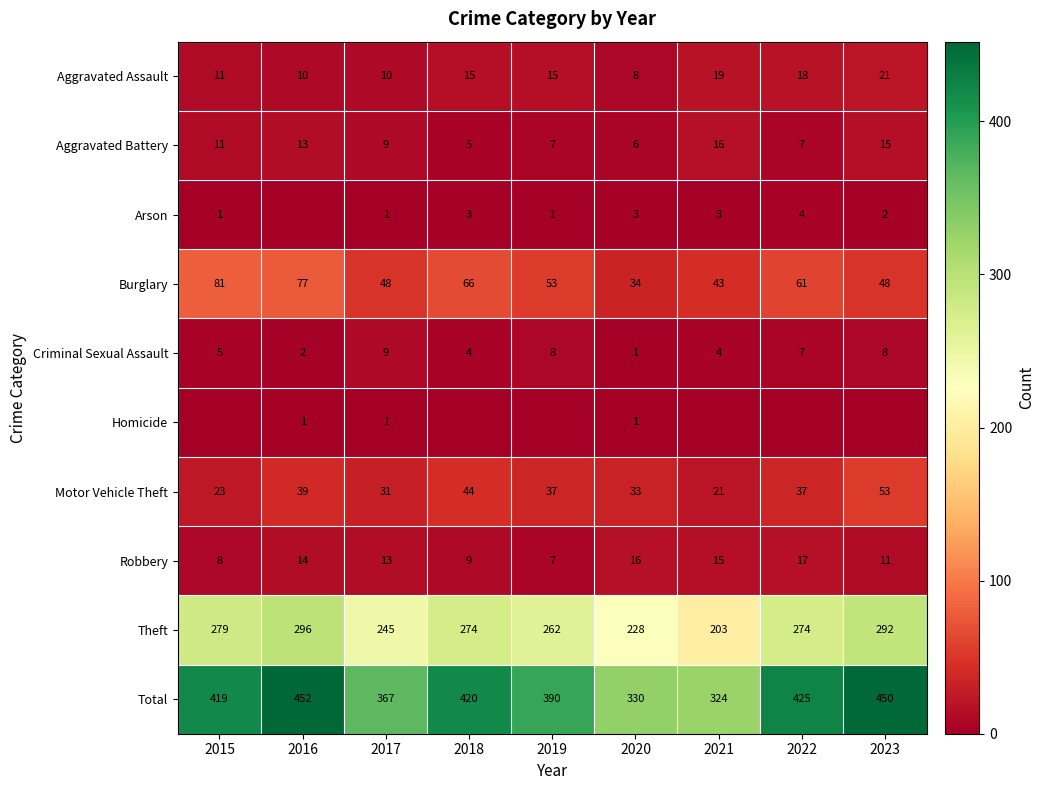

Is the value of Theft at 2022 greater than the value of Criminal Sexual Assault at 2020?

Yes